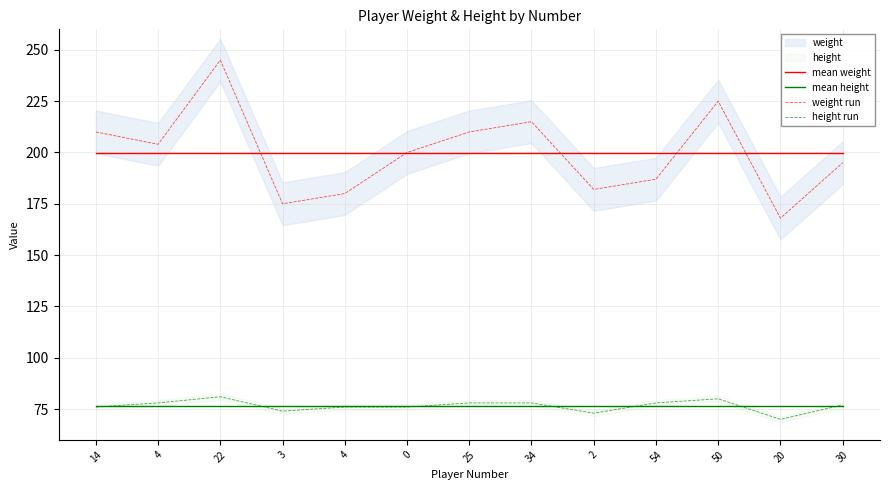

At 22, list the series in order from smallest to largest.

mean height, height run, mean weight, weight run